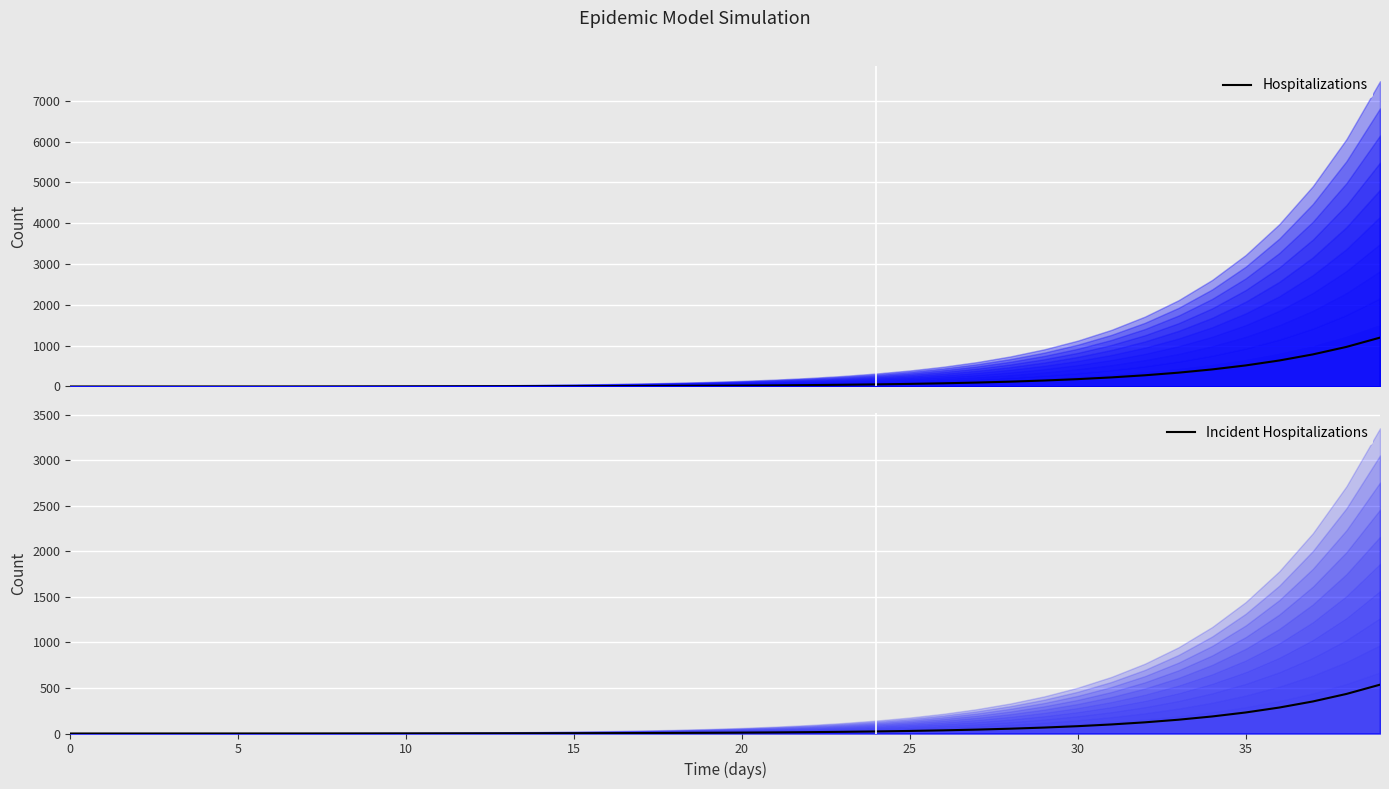

True or false: Incident Hospitalizations and Hospitalizations cross at least once.

False